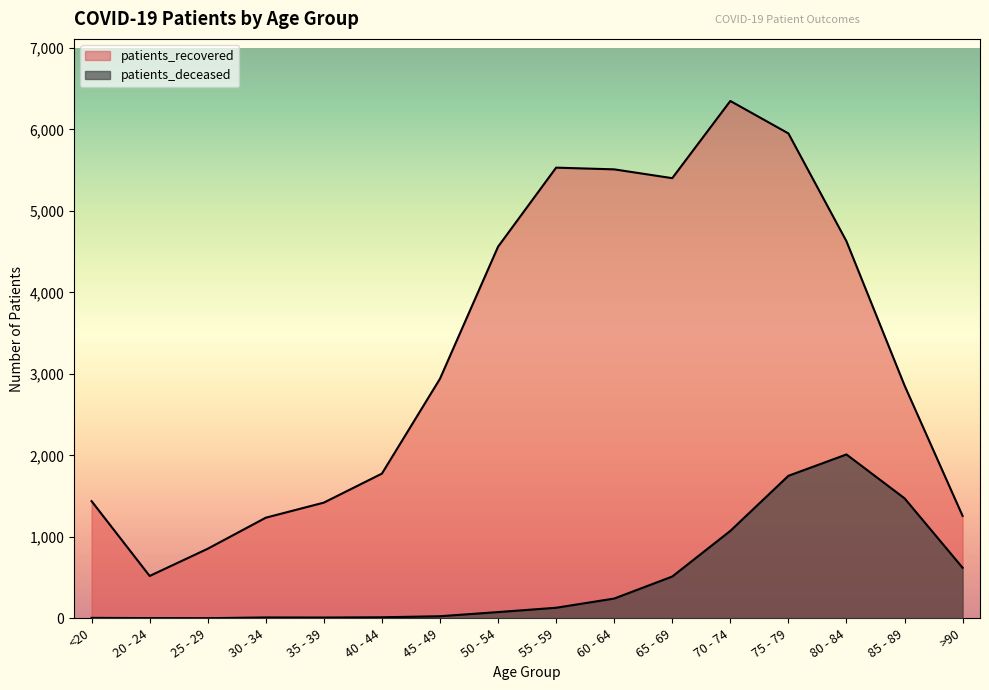

Reading left to right, list all the values displayed in this chart.

patients_deceased: <20=6	20 - 24=3	25 - 29=2	30 - 34=11	35 - 39=10	40 - 44=13	45 - 49=26	50 - 54=77	55 - 59=130	60 - 64=243	65 - 69=513	70 - 74=1073	75 - 79=1749	80 - 84=2011	85 - 89=1473	>90=621
patients_recovered: <20=1438	20 - 24=520	25 - 29=854	30 - 34=1235	35 - 39=1420	40 - 44=1776	45 - 49=2940	50 - 54=4560	55 - 59=5530	60 - 64=5509	65 - 69=5401	70 - 74=6348	75 - 79=5950	80 - 84=4627	85 - 89=2858	>90=1257